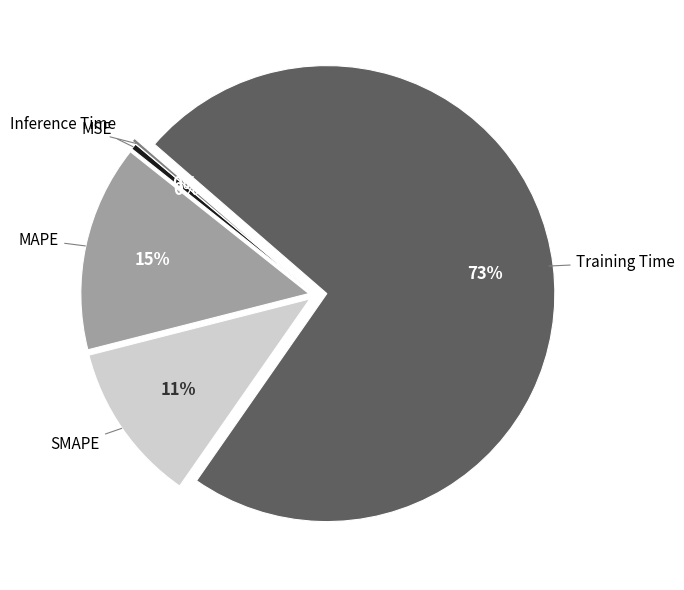

To the nearest percent, what is the average slice percentage?

20%